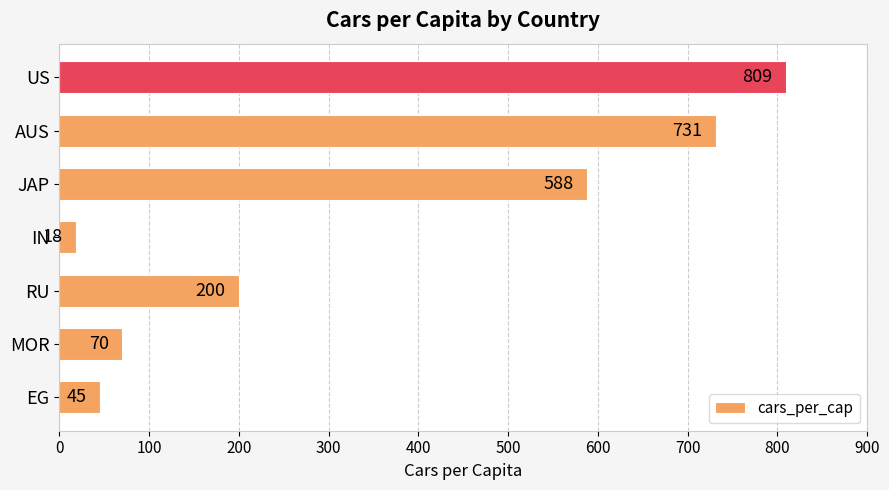

Reading bottom to top, transcribe all the data shown in this chart.

45	70	200	18	588	731	809